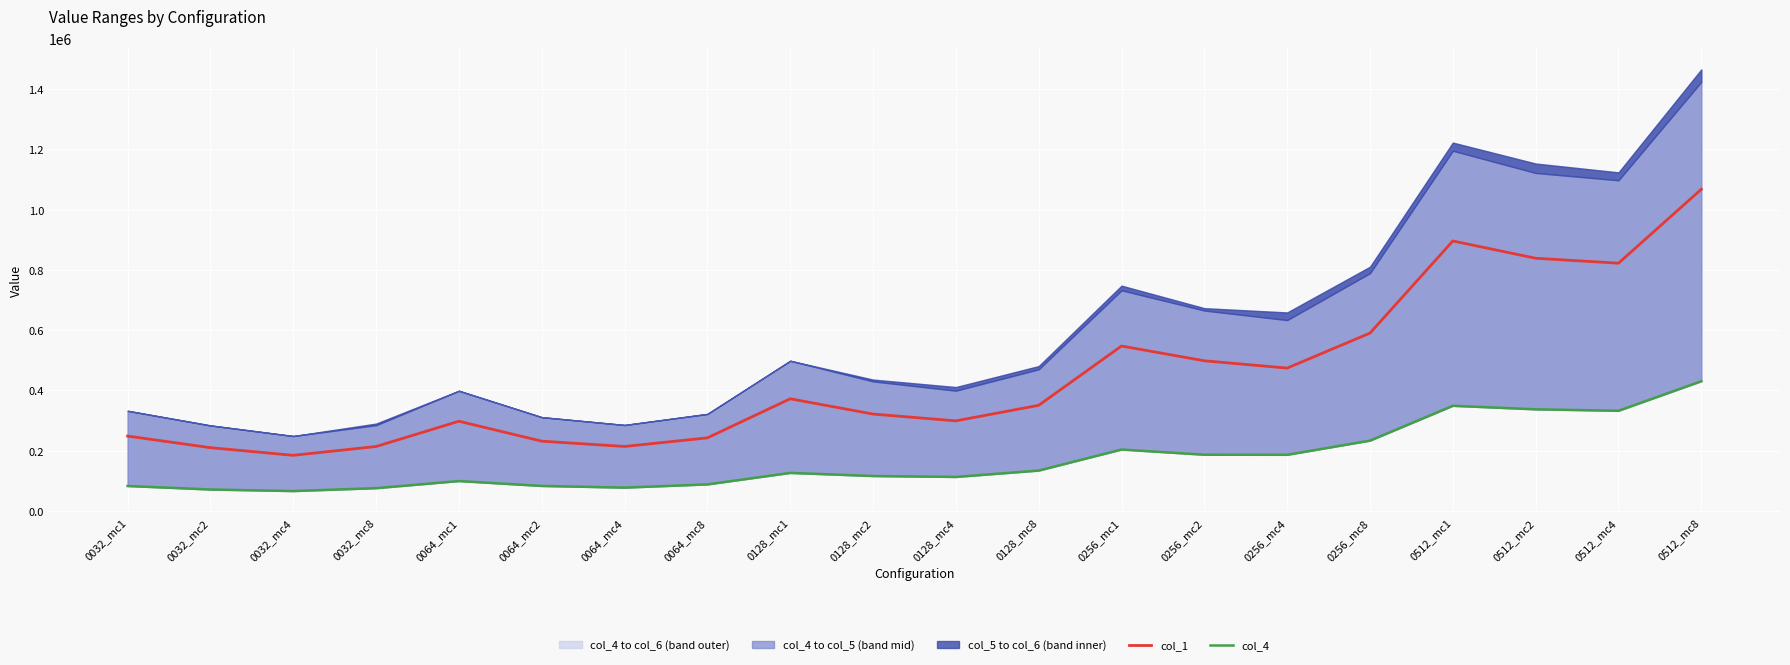

How many lines are shown in the chart?

2